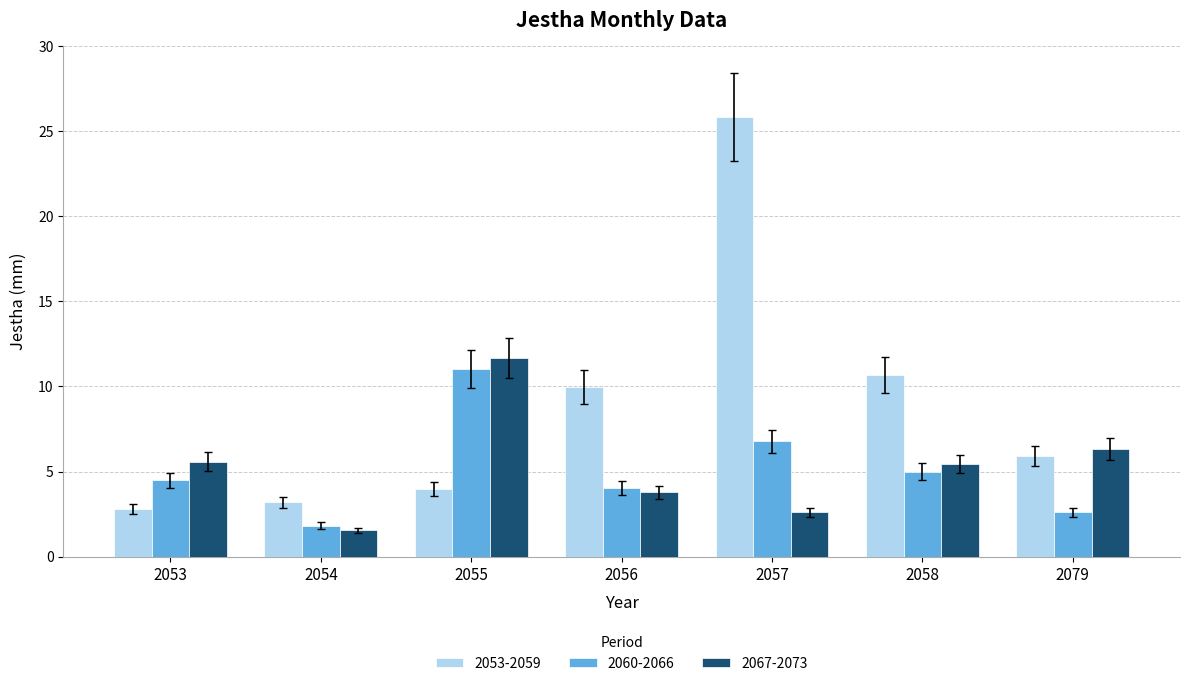

What is the spread (max minus min) of values at 2079?

3.7